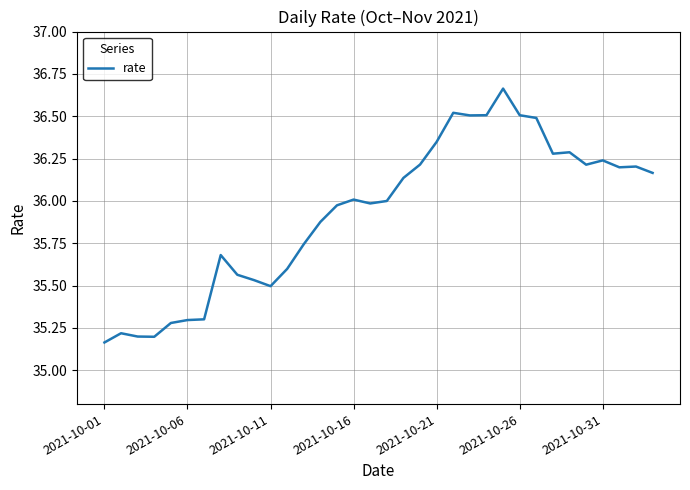

What is the difference between the maximum and minimum values?

1.5